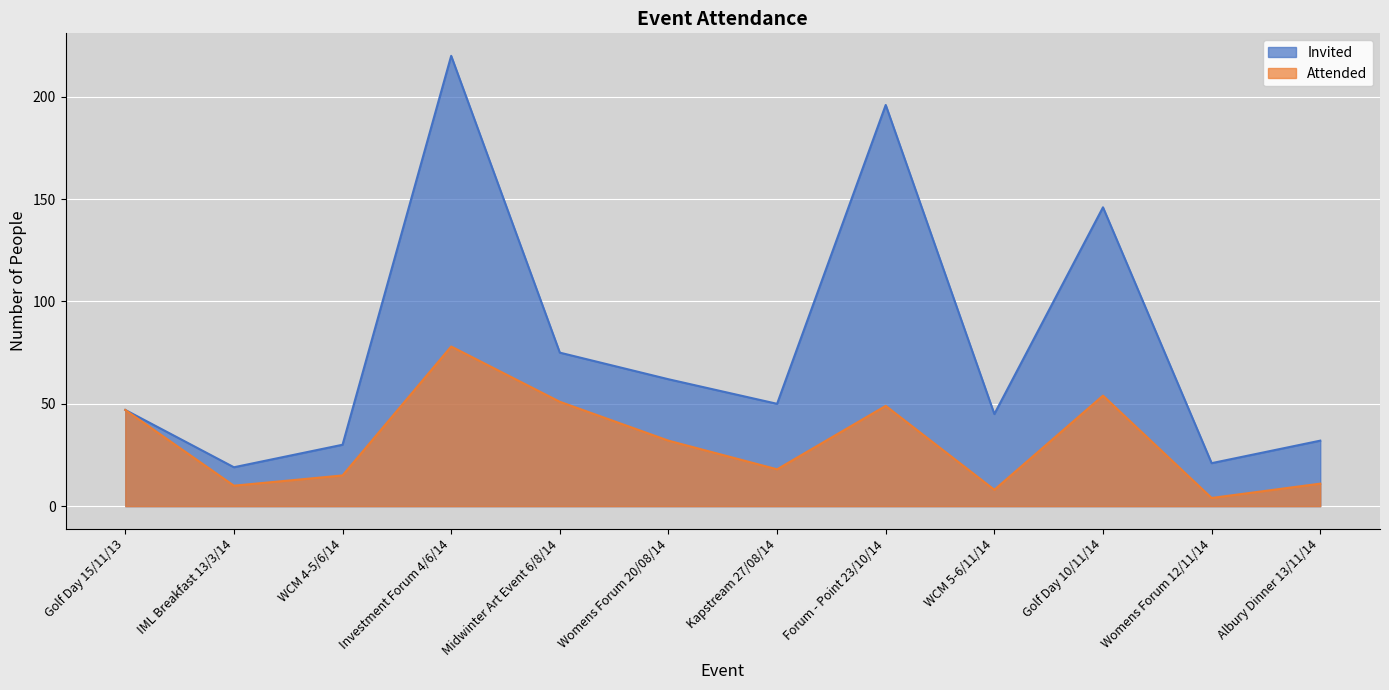

Which series has the largest total across all categories?

Invited